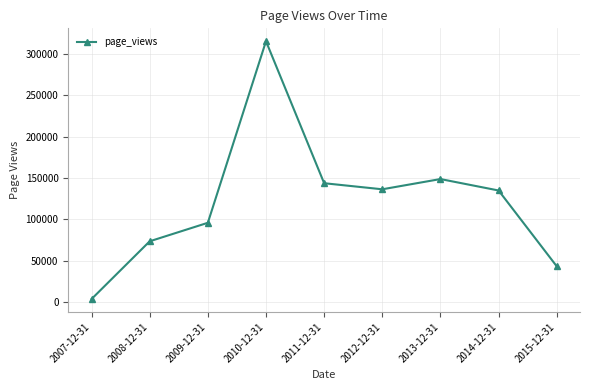

The chart shows a value of 73269 at 2008-12-31. True or false?

True